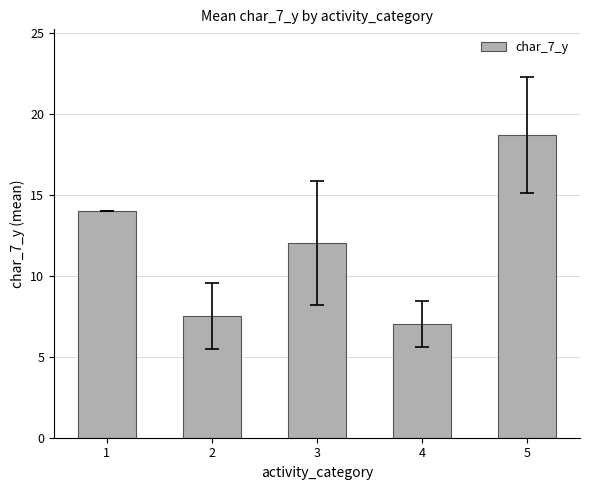

True or false: the data shows 12.0 at 3.

True